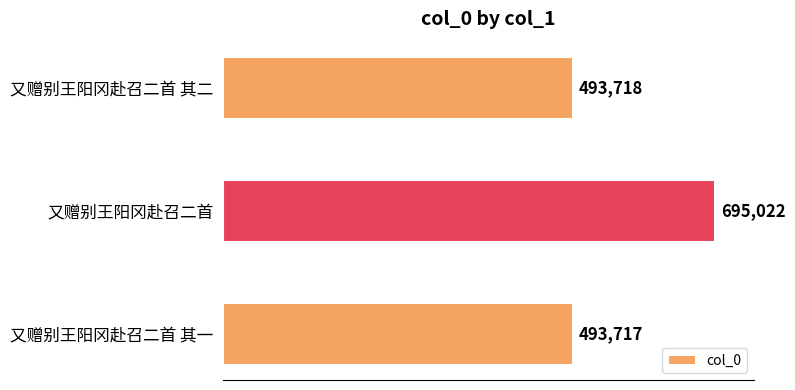

Reading top to bottom, what are all the values shown in this chart?

493718	695022	493717